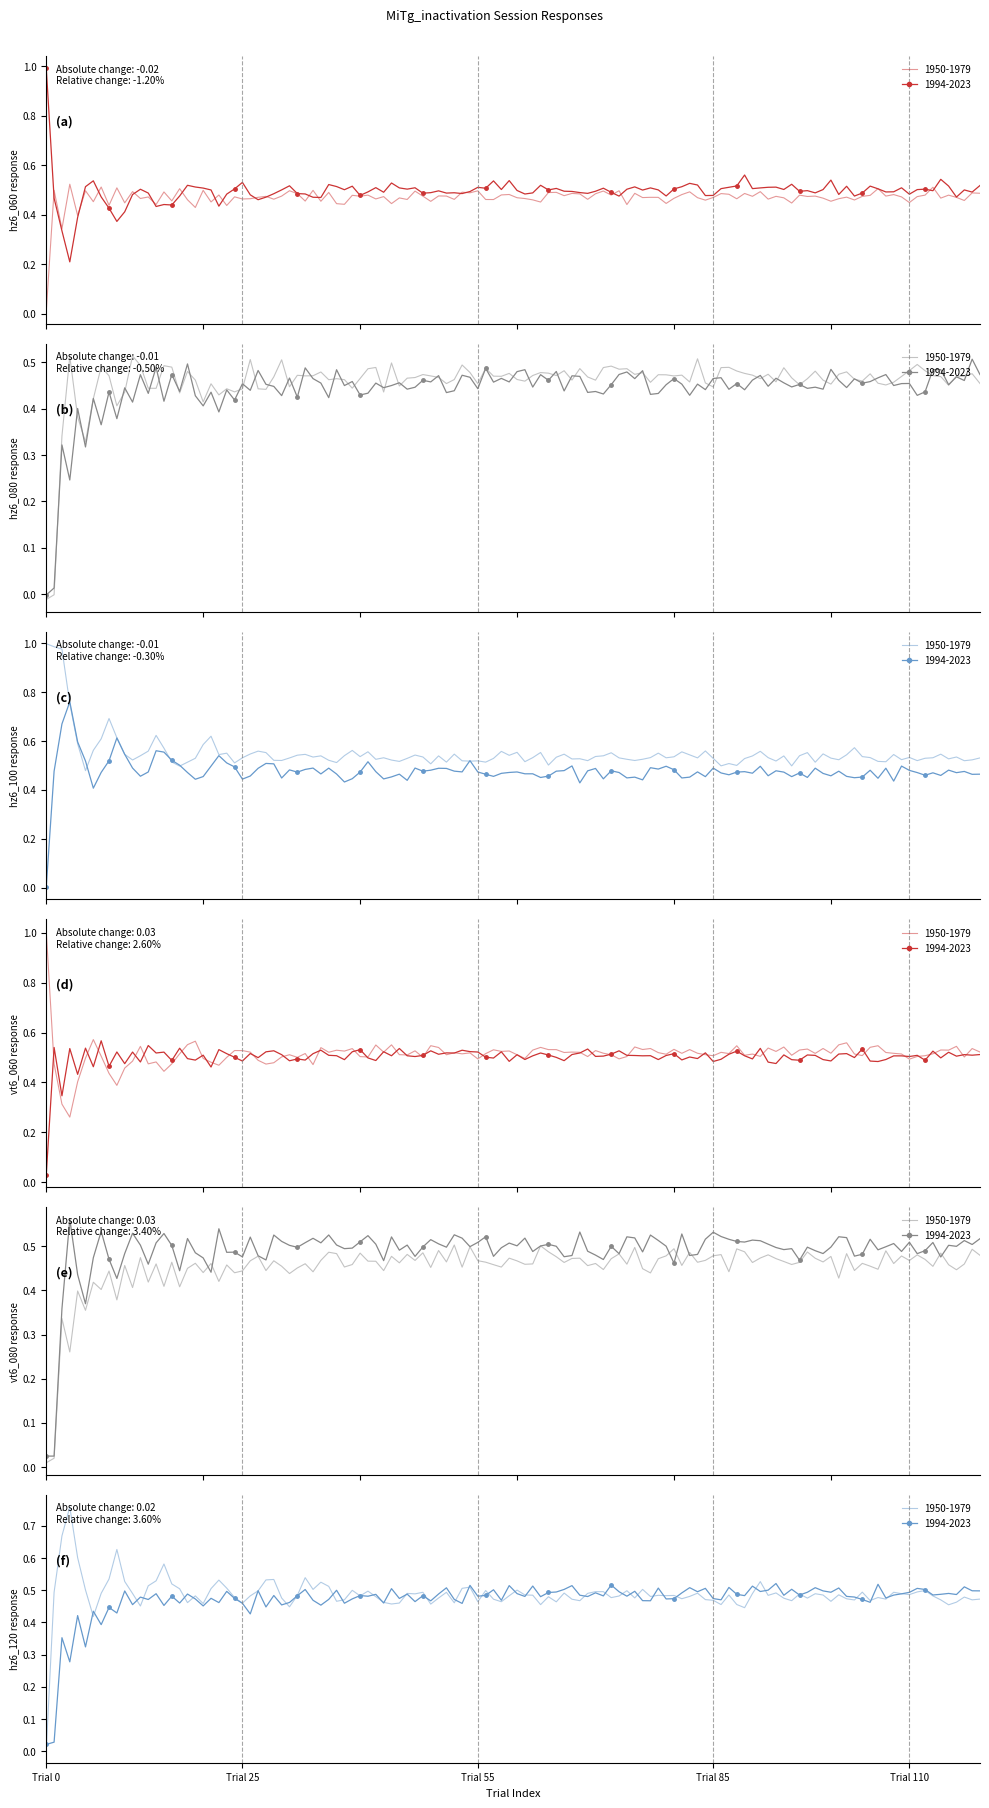

What is the difference between the maximum and minimum values in the vt6_060 series?

1